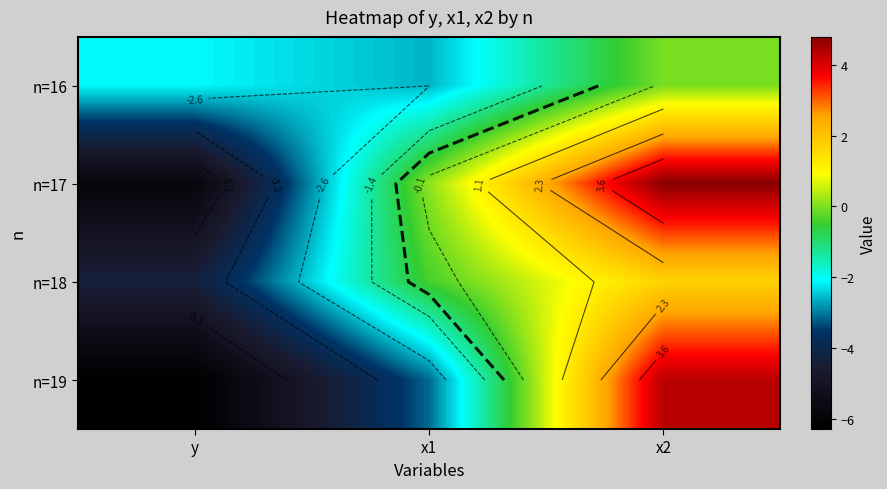

What is the greatest value displayed?

4.8